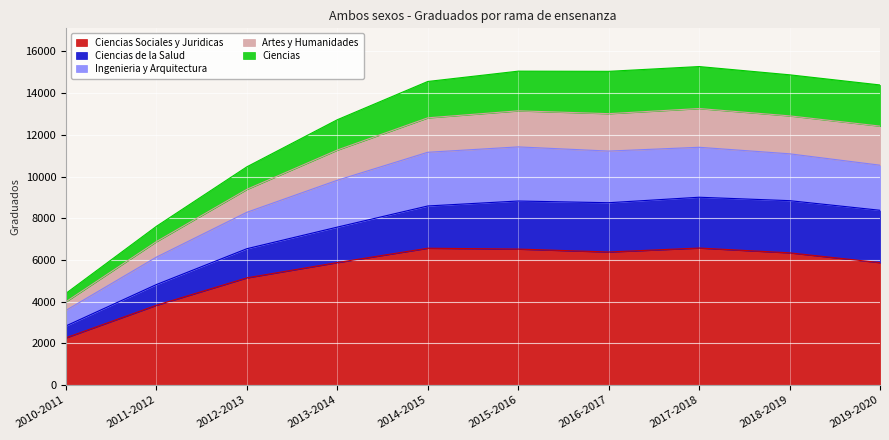

What is the sum of the Ciencias Sociales y Juridicas values at 2019-2020 and 2011-2012?

9692